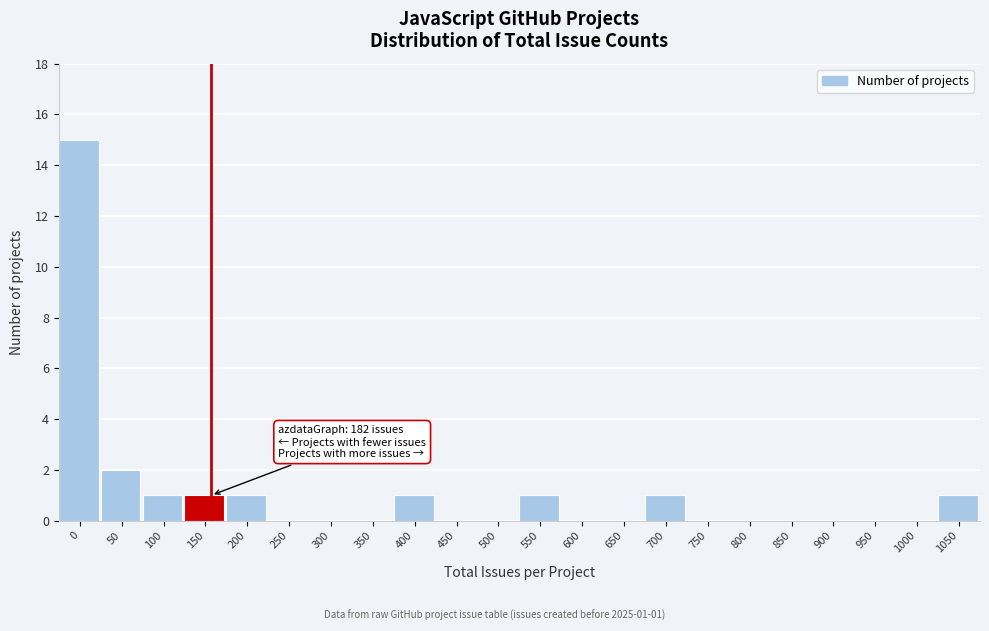

Reading right to left, transcribe all the data shown in this chart.

1050=1	1000=0	950=0	900=0	850=0	800=0	750=0	700=1	650=0	600=0	550=1	500=0	450=0	400=1	350=0	300=0	250=0	200=1	150=1	100=1	50=2	0=15